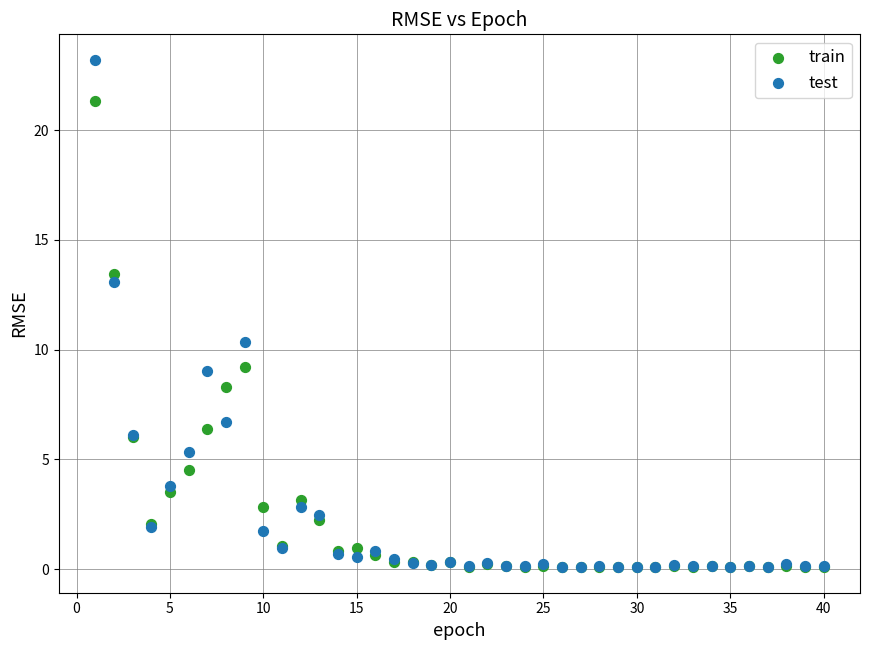

Which series has the largest Y range (max minus min)?

test